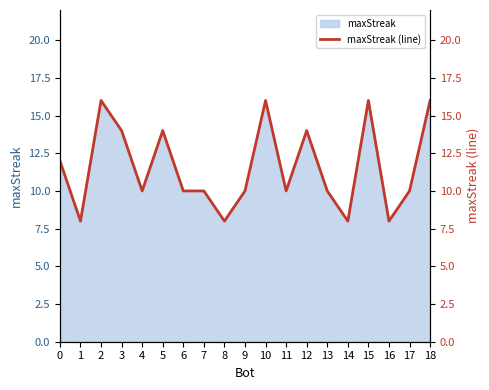

What is the value of the 6th point from the left?

14